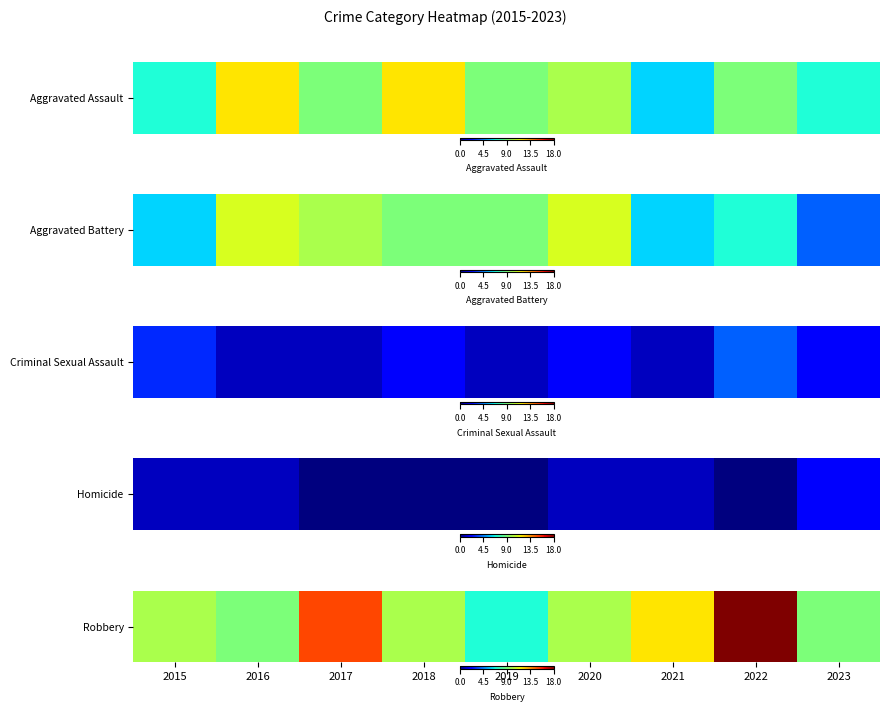

The chart shows a value of 18 at 2022. True or false?

True